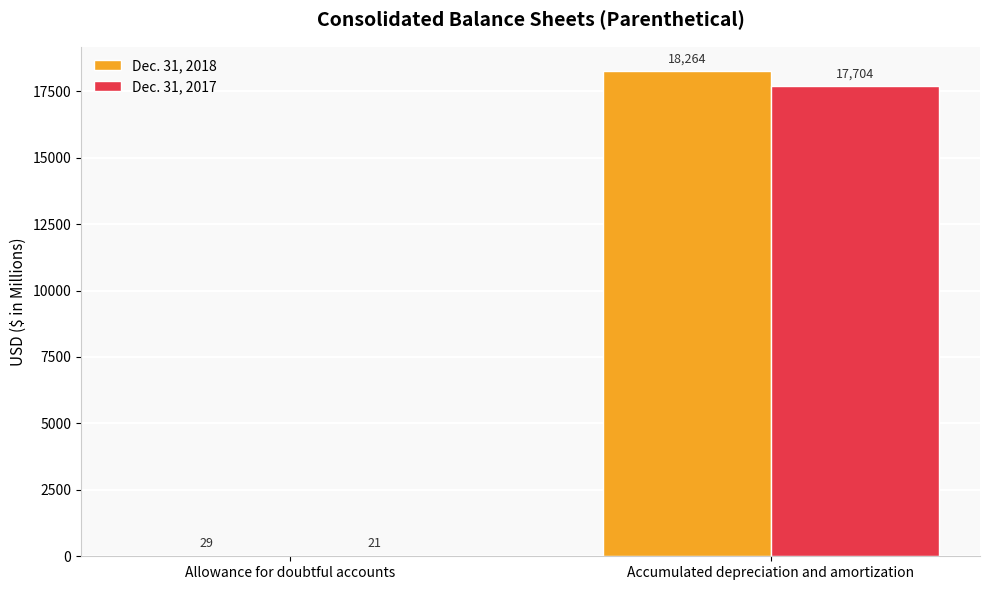

The Dec. 31, 2018 series shows 18264 at Accumulated depreciation and amortization. True or false?

True